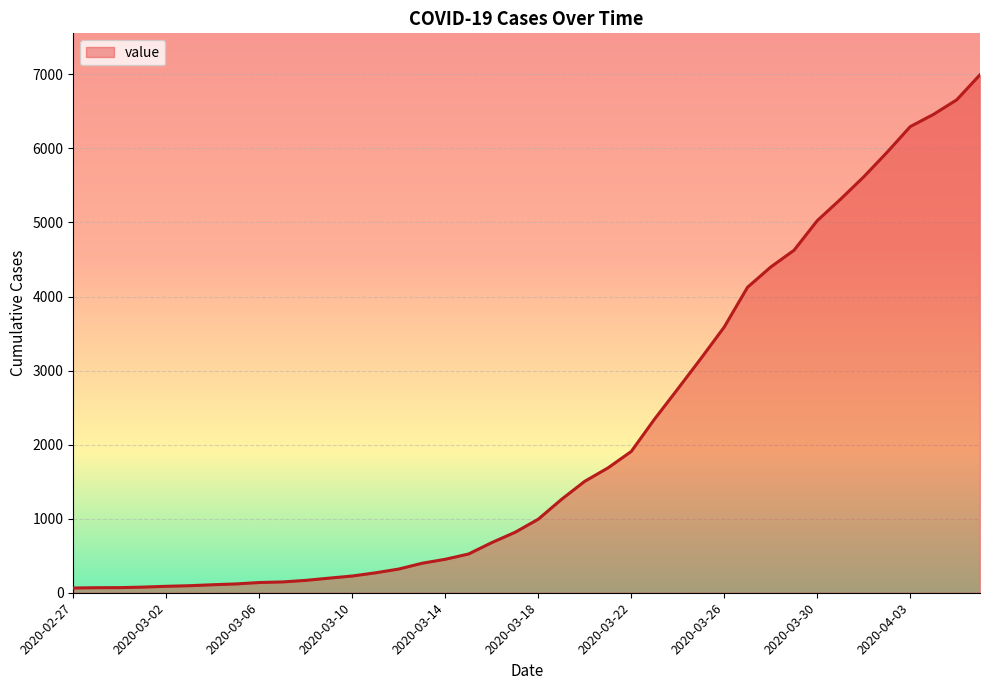

What is the maximum value shown in the chart?

6995